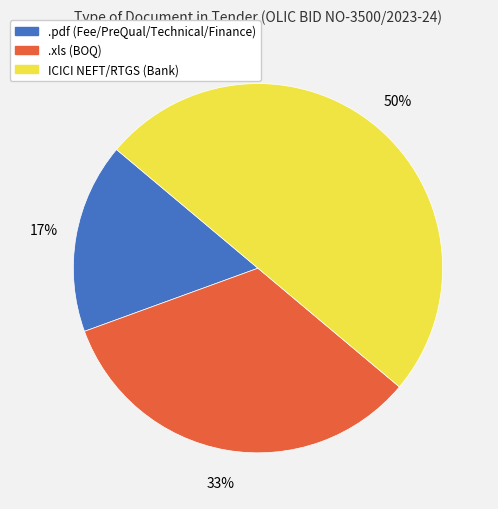

Between .xls and .pdf, which is larger?

.xls